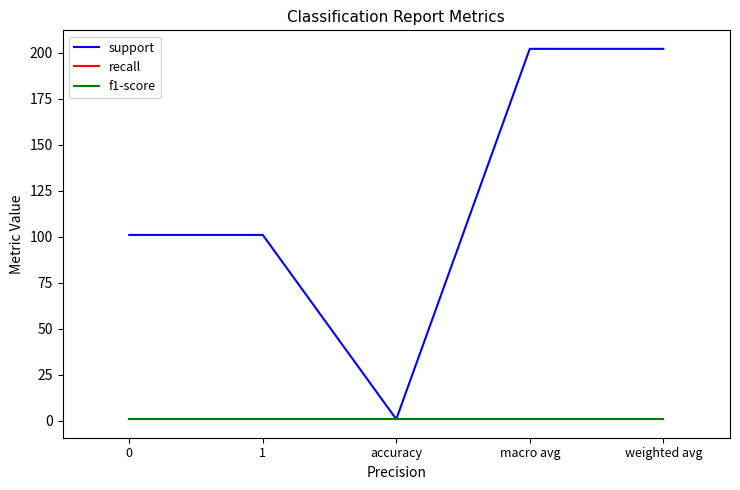

Between macro avg and weighted avg, which is larger?

macro avg